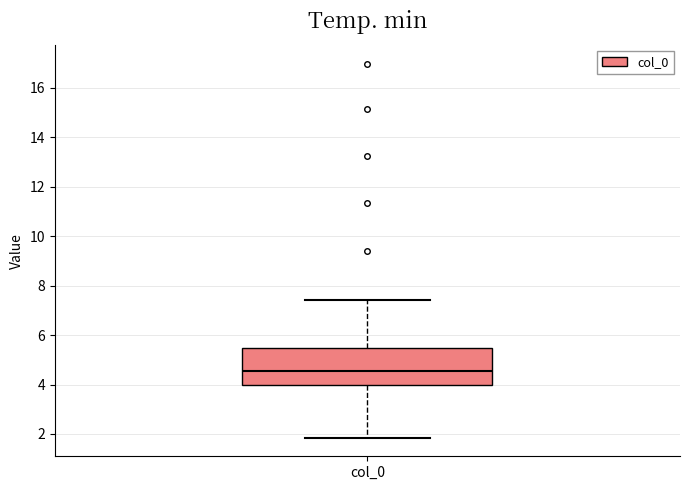

Transcribe this box plot: give where the median line is, the range the box spans, and where the two whiskers end, as read against the y-axis. The values are not printed on the chart, so give them approximately, as read against the axis.

median 4.6, box 4.0 to 5.4, whiskers 1.8 to 7.4